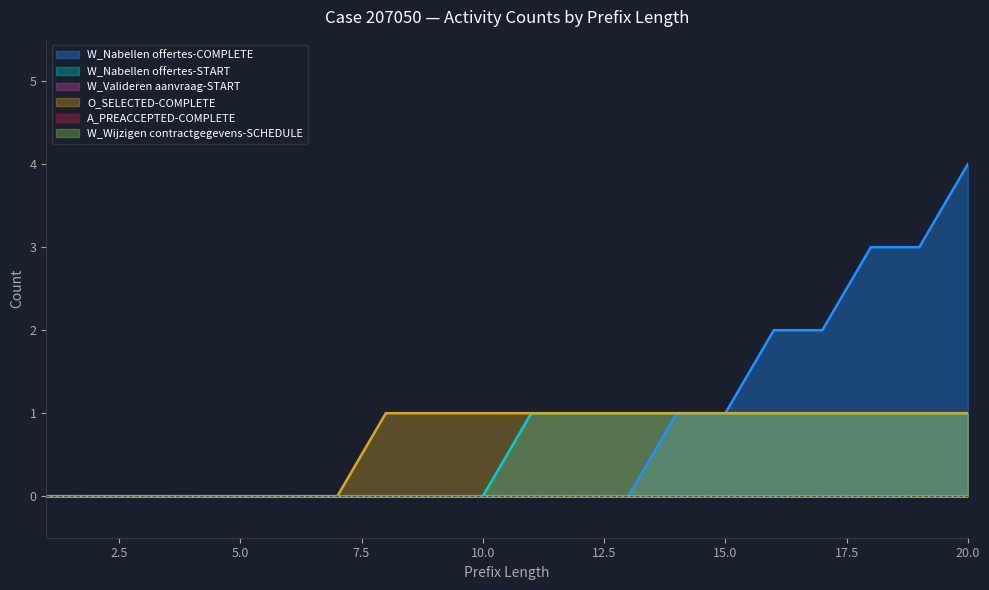

True or false: W_Nabellen offertes-START and W_Nabellen offertes-COMPLETE intersect in this chart.

False